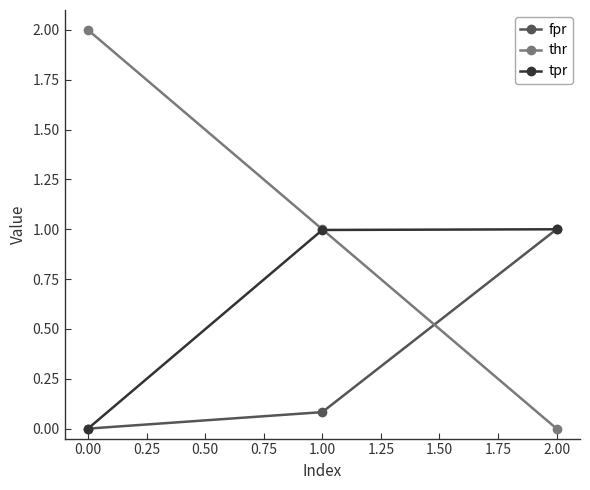

Which series has the largest total across all categories?

thr